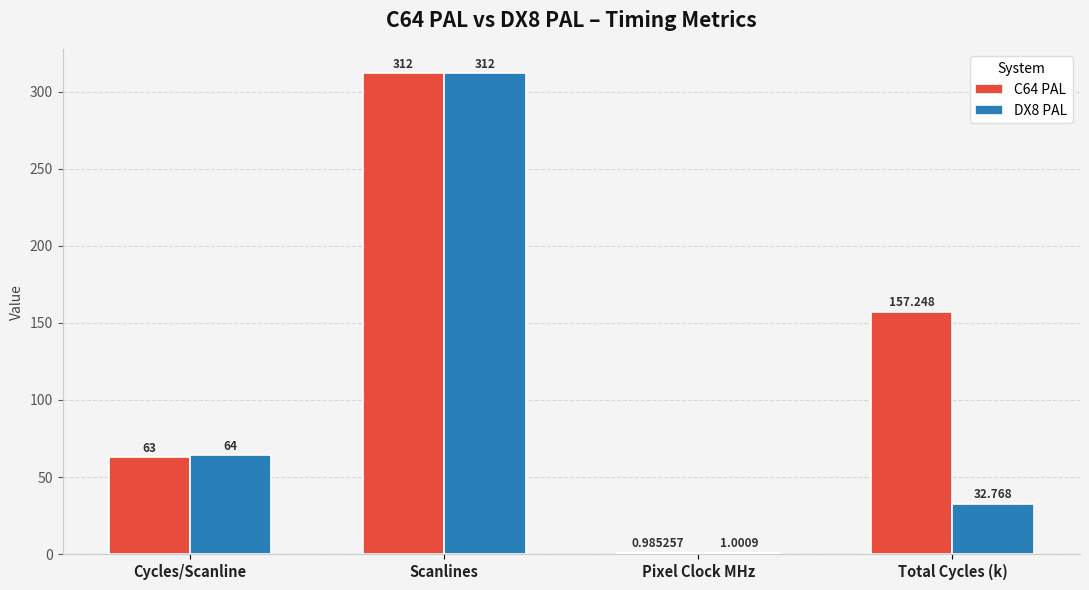

The value of C64 PAL at Cycles/Scanline is 21.2. True or false?

False